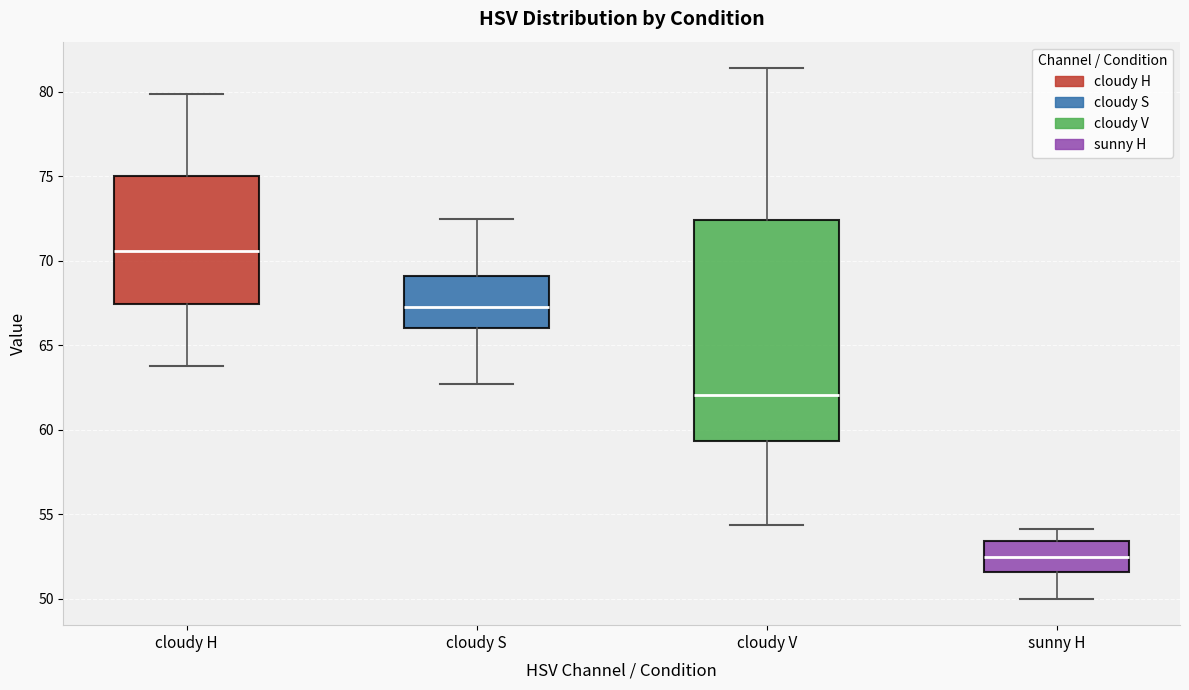

Where is the upper edge of the box for cloudy H on the y-axis? The values are not printed on the chart, so give them approximately, as read against the axis.

75.0